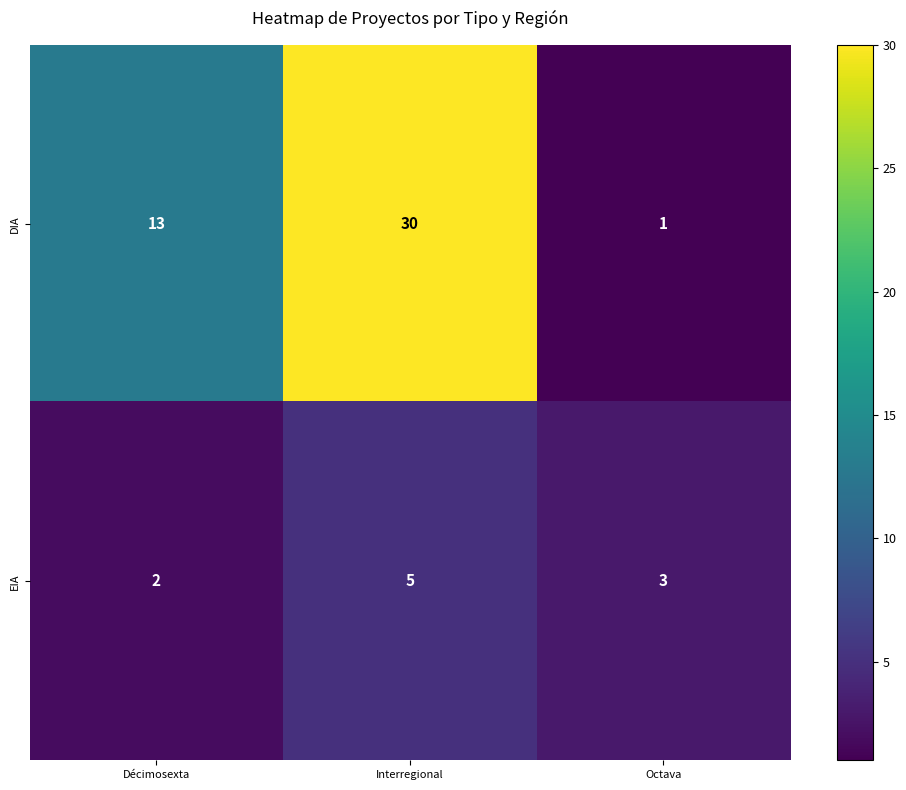

At which label is EIA closest to 3?

Octava